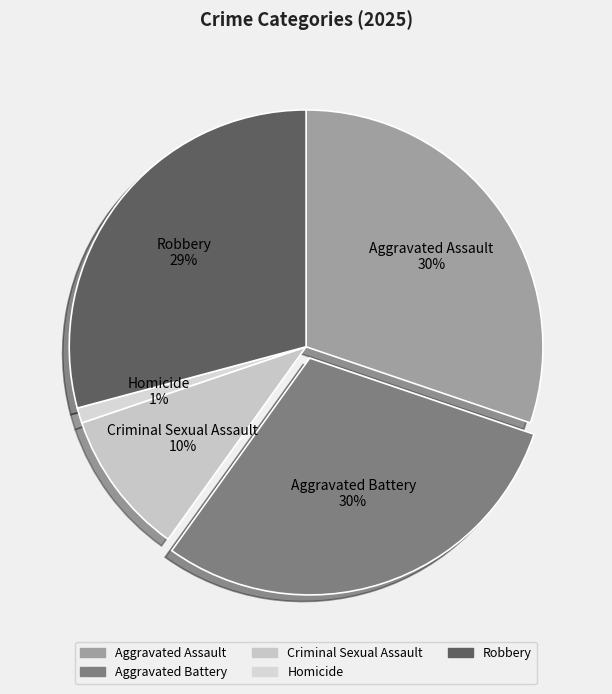

Is there a majority slice in this chart?

No